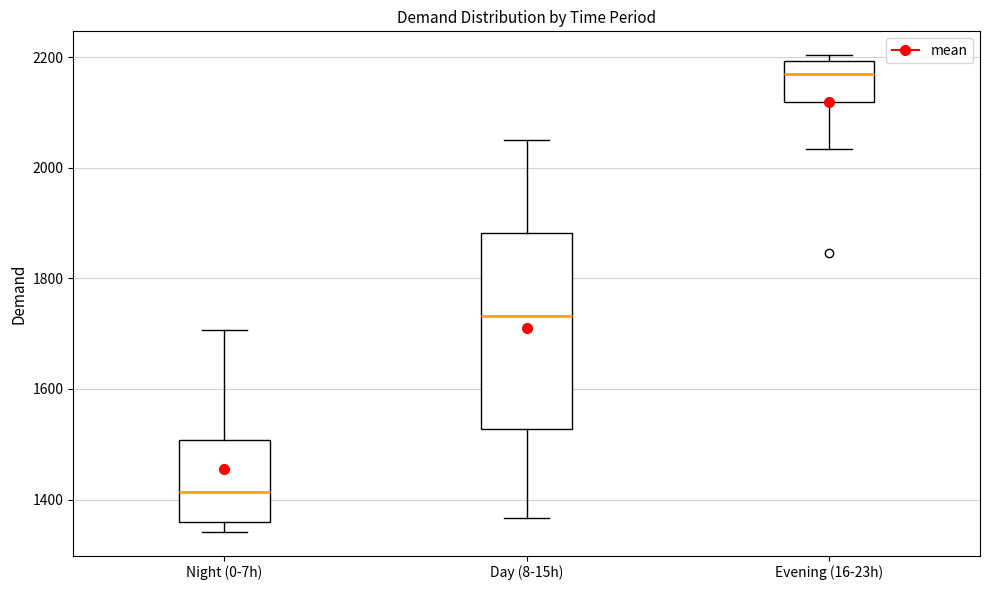

Where is the upper edge of the box for Evening (16-23h) on the y-axis? The values are not printed on the chart, so give them approximately, as read against the axis.

2200